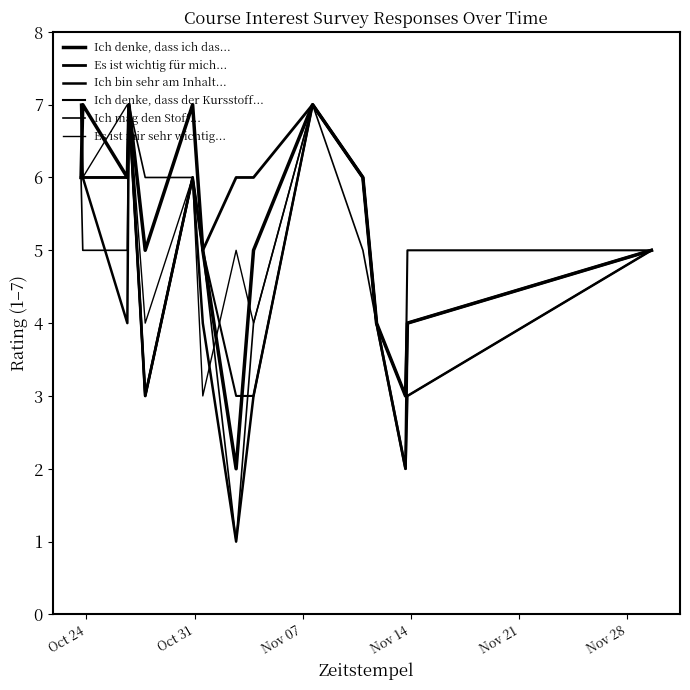

How many lines are shown in the chart?

6